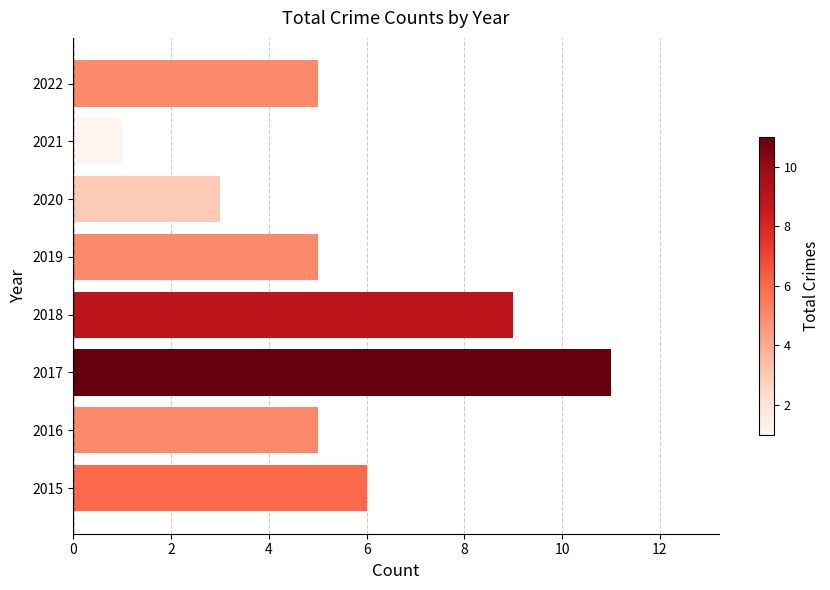

What is the difference between the values at 2020 and 2017?

8